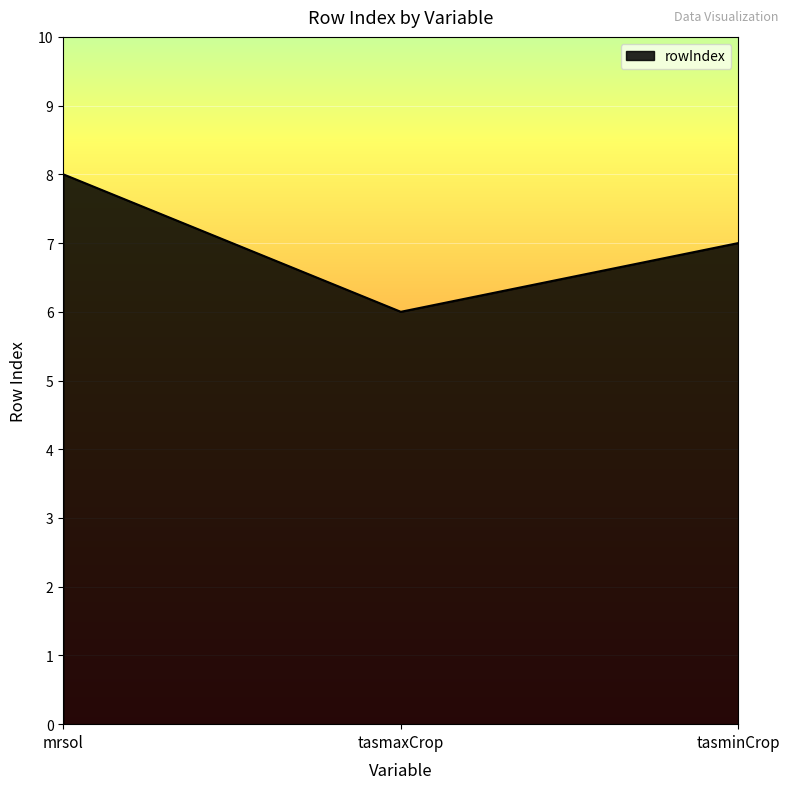

Approximately how many times larger is the value at mrsol compared to tasminCrop?

1.1